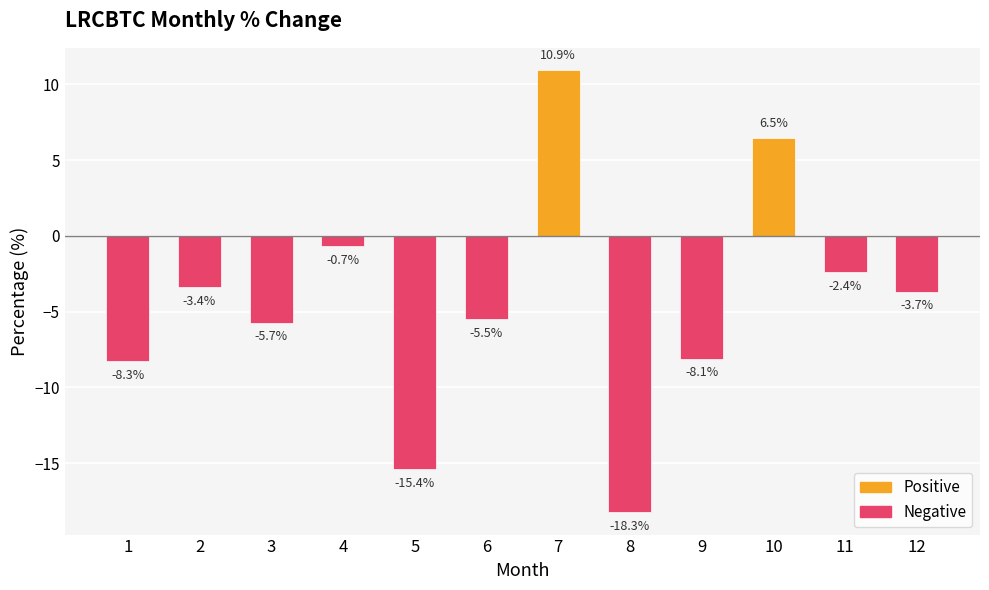

What is the difference between the maximum and minimum values?

29.2